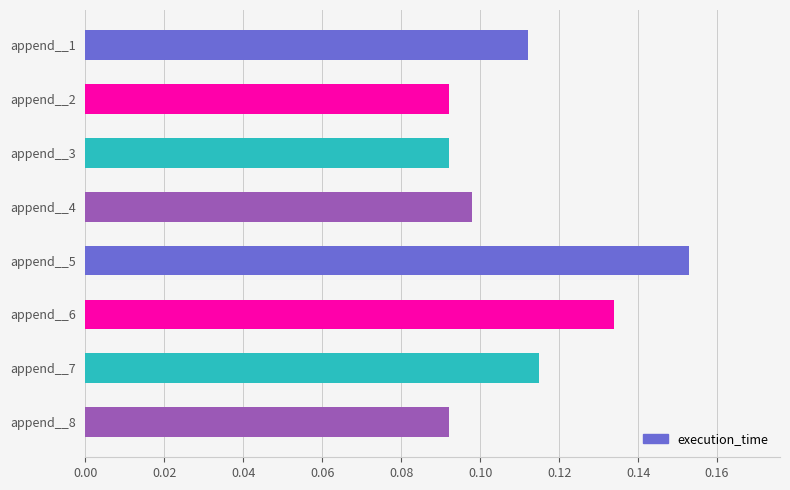

Which category has the highest value across all series?

append__5